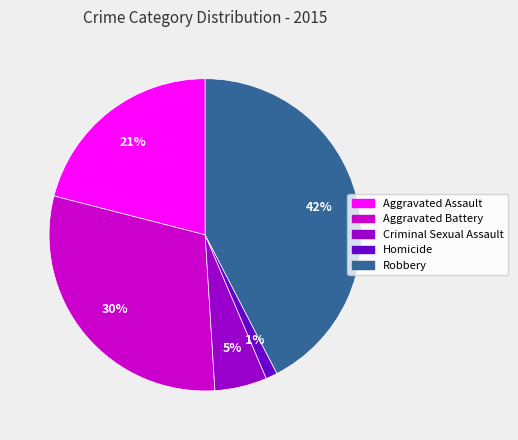

Do Homicide and Aggravated Assault together represent more than half of the pie?

No